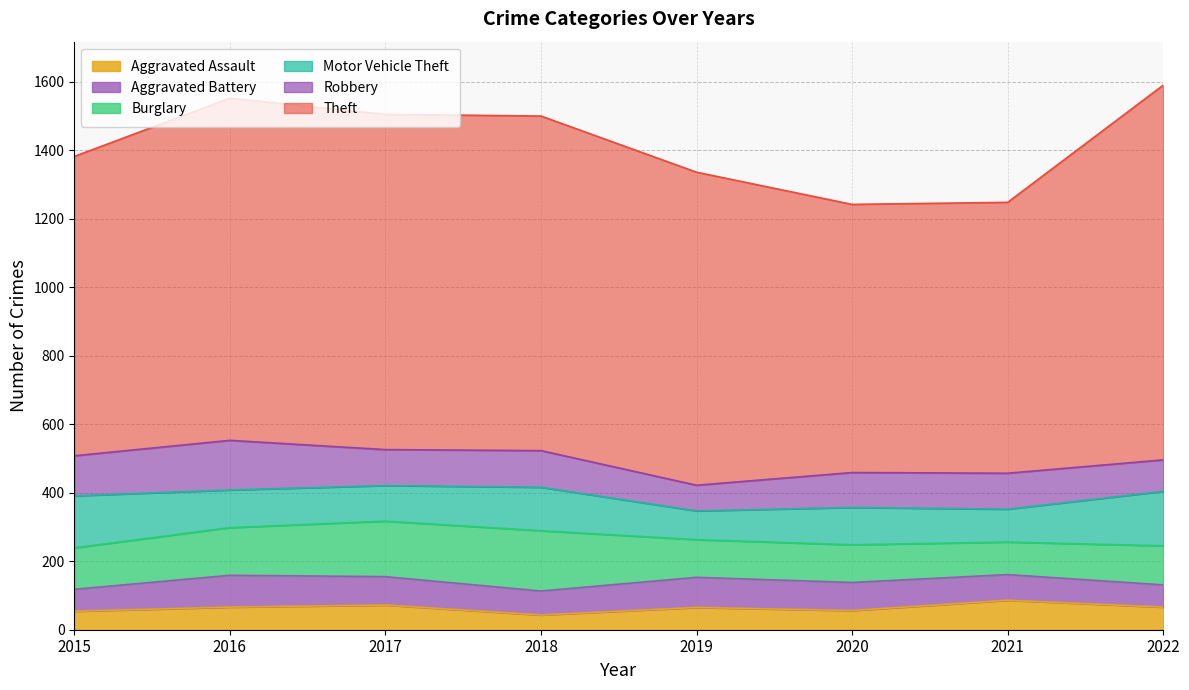

True or false: Robbery has more than 0 points higher than both neighbors.

True